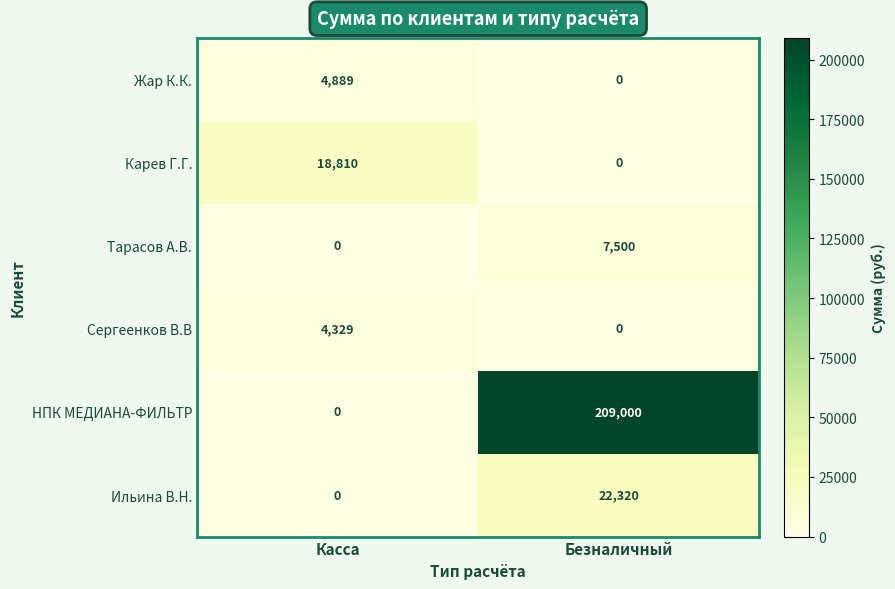

The value of Сергеенков В.В at Безналичный is 0. True or false?

True